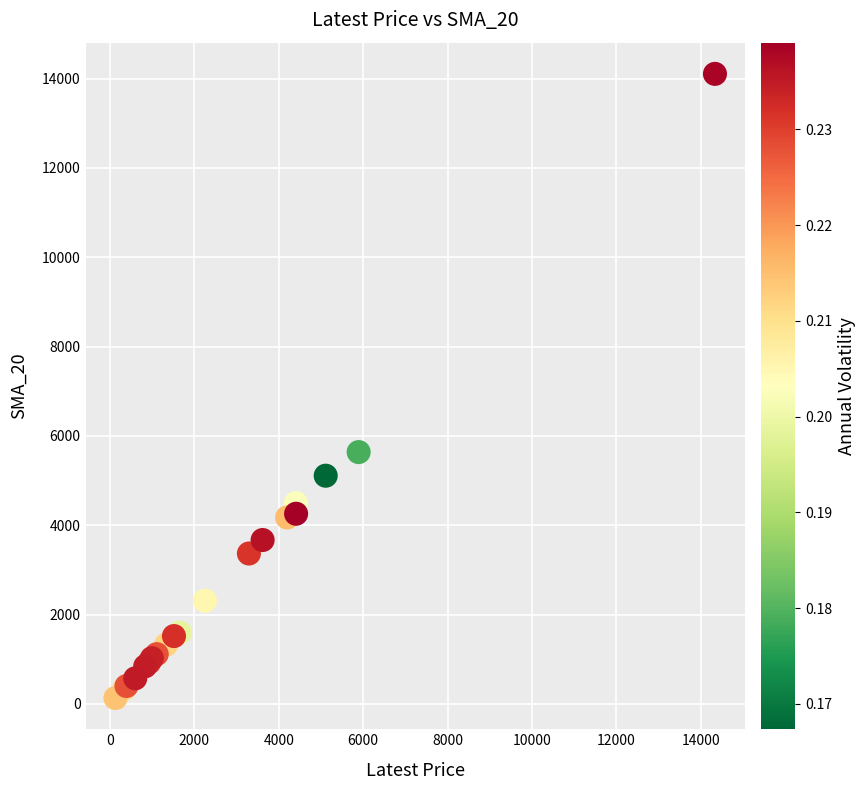

What Y value in the scatter plot is closest to 7118?

5637.3